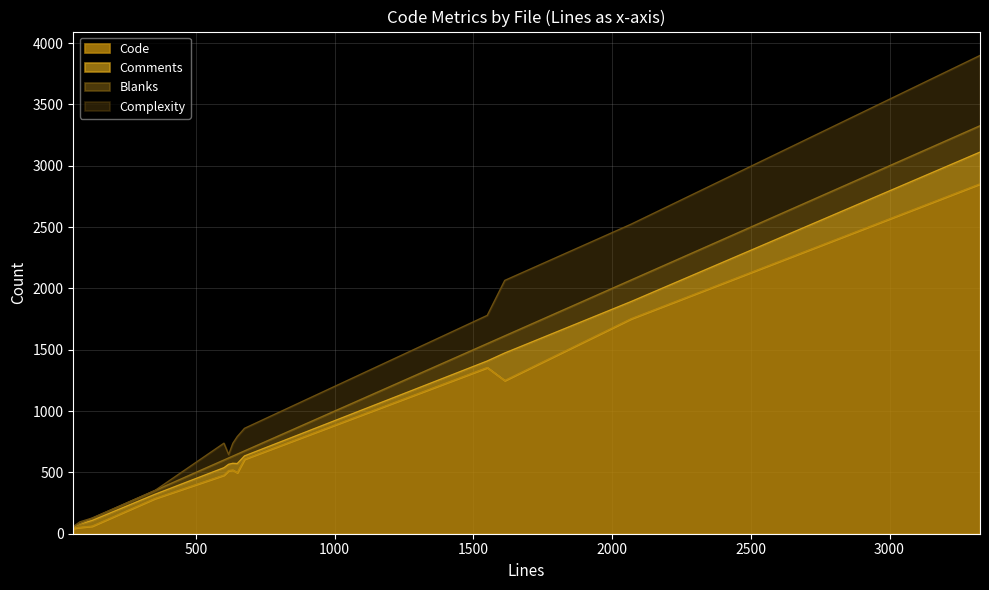

How many data points in Blanks are above 59?

6